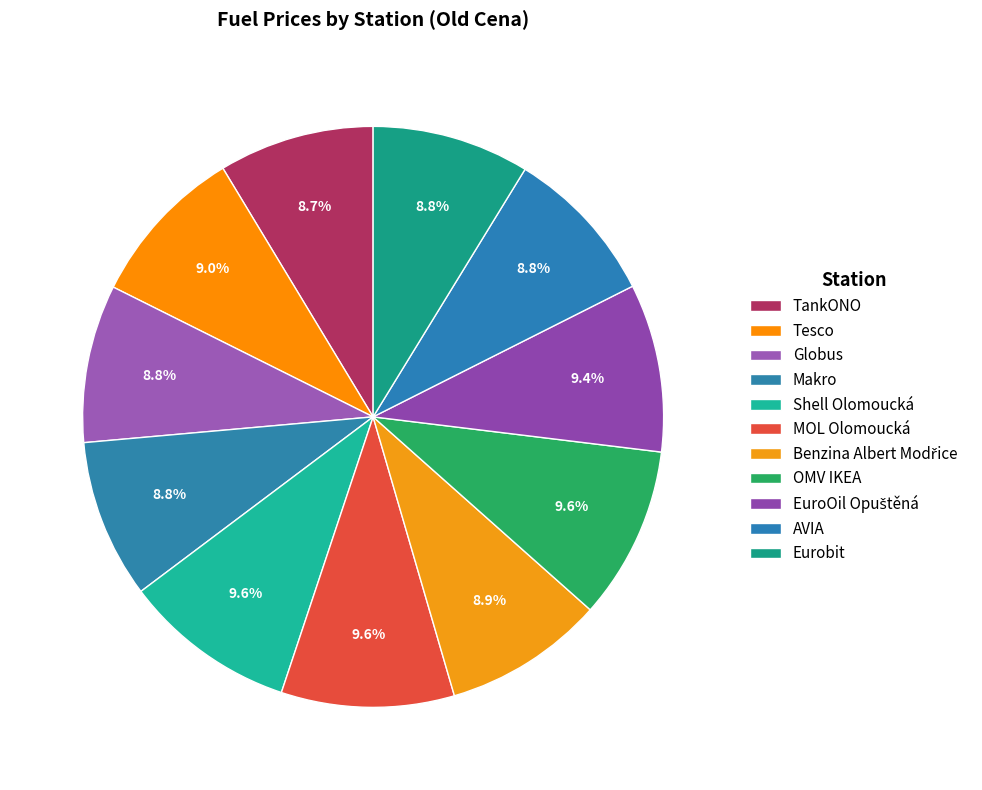

How many slices are in this pie chart?

11